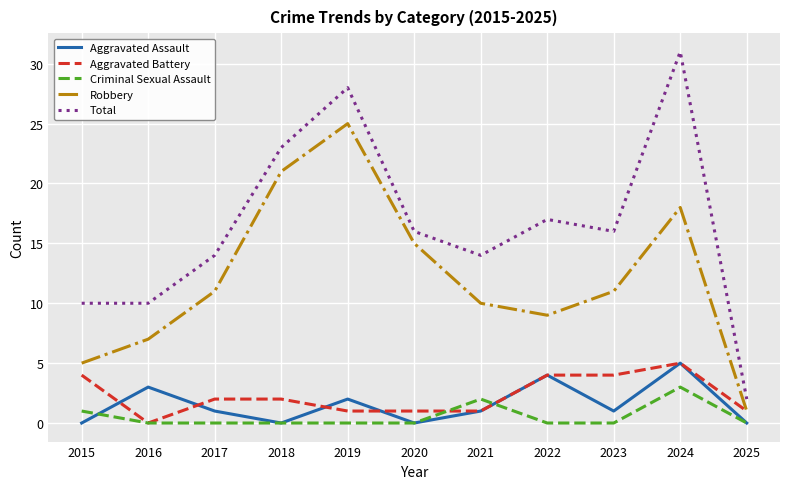

How many interior local peaks does the Total series have?

3